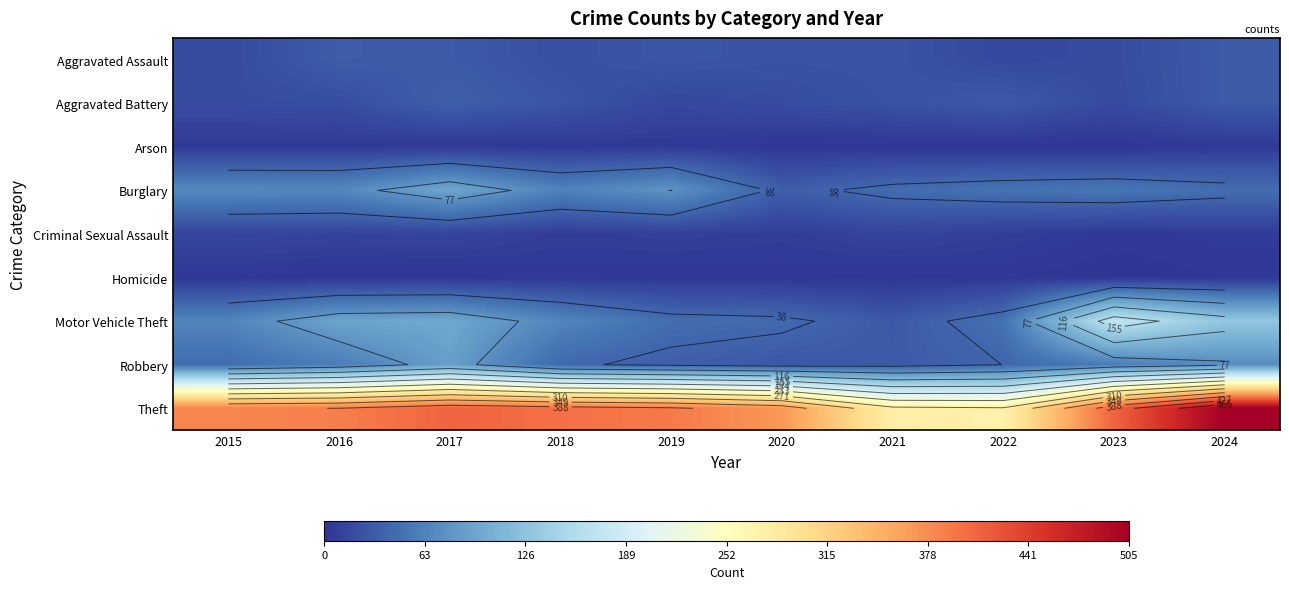

Is the value of Theft at 2016 greater than the value of Motor Vehicle Theft at 2021?

Yes